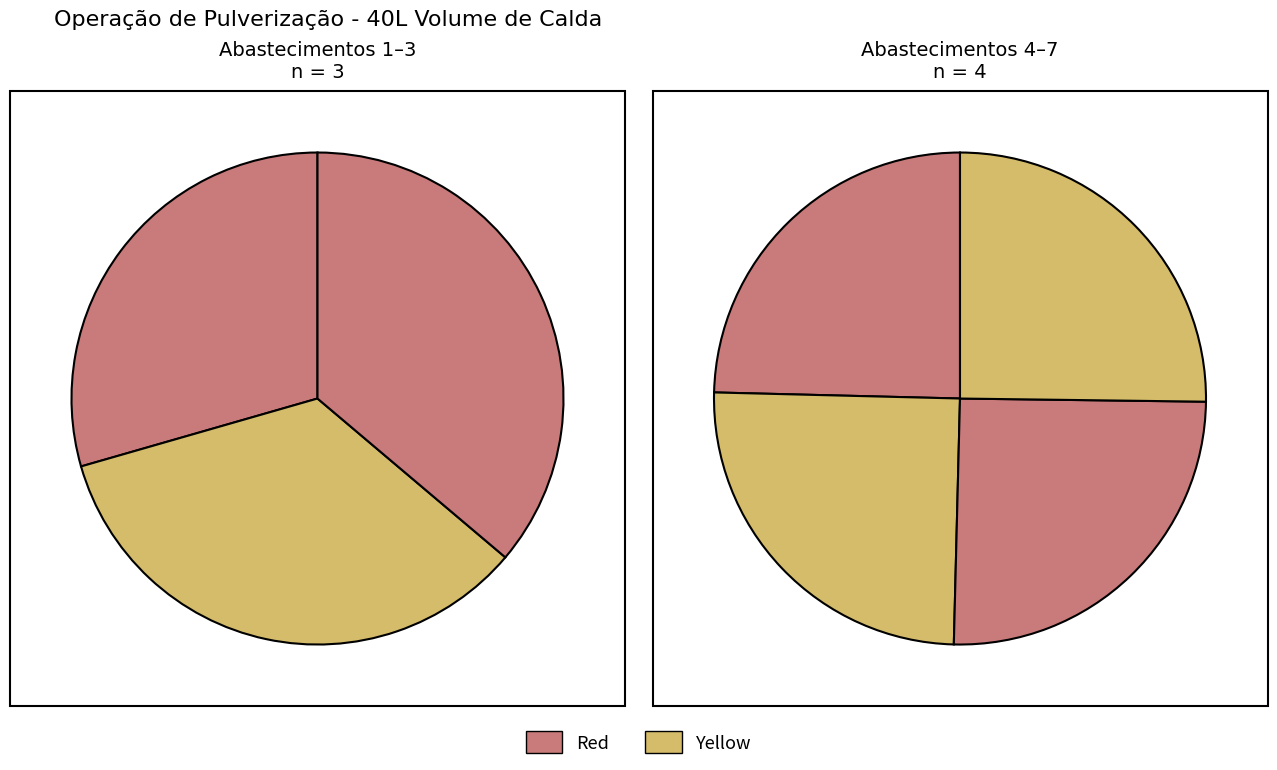

What is the change in value from 1 to 5?

+0.2